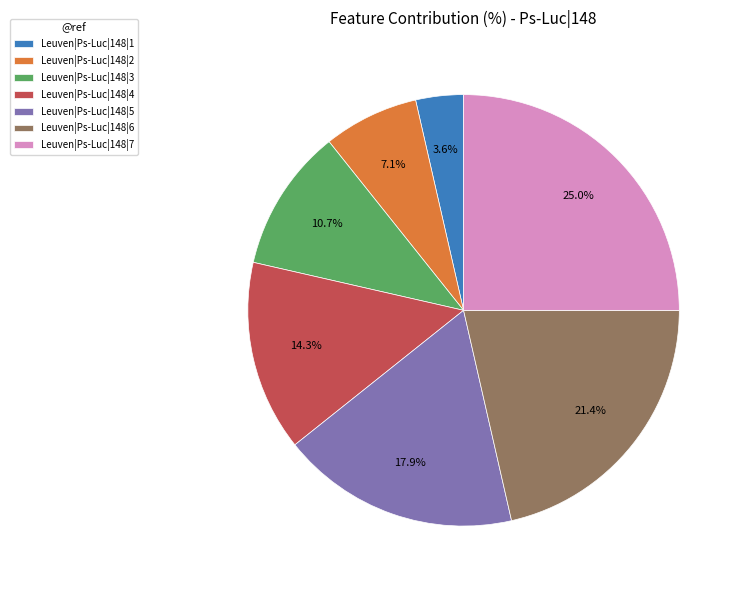

Rank the categories by value from lowest to highest.

Leuven|Ps-Luc|148|1, Leuven|Ps-Luc|148|2, Leuven|Ps-Luc|148|3, Leuven|Ps-Luc|148|4, Leuven|Ps-Luc|148|5, Leuven|Ps-Luc|148|6, Leuven|Ps-Luc|148|7